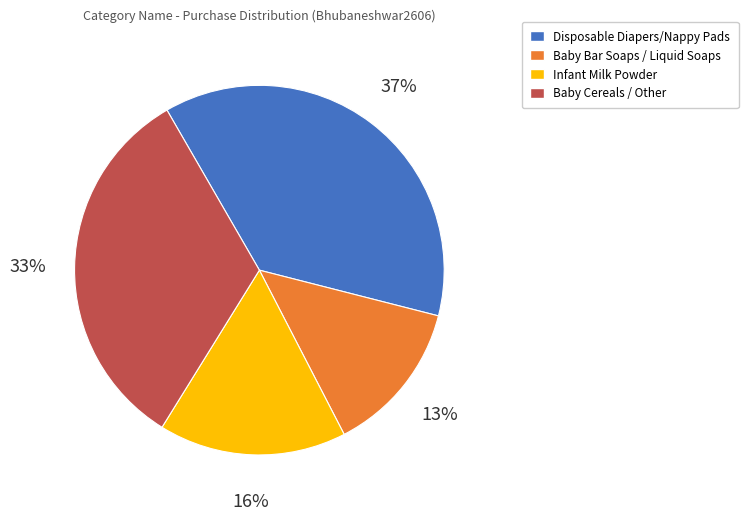

Is Baby Bar Soaps / Liquid Soaps the majority of the pie?

No